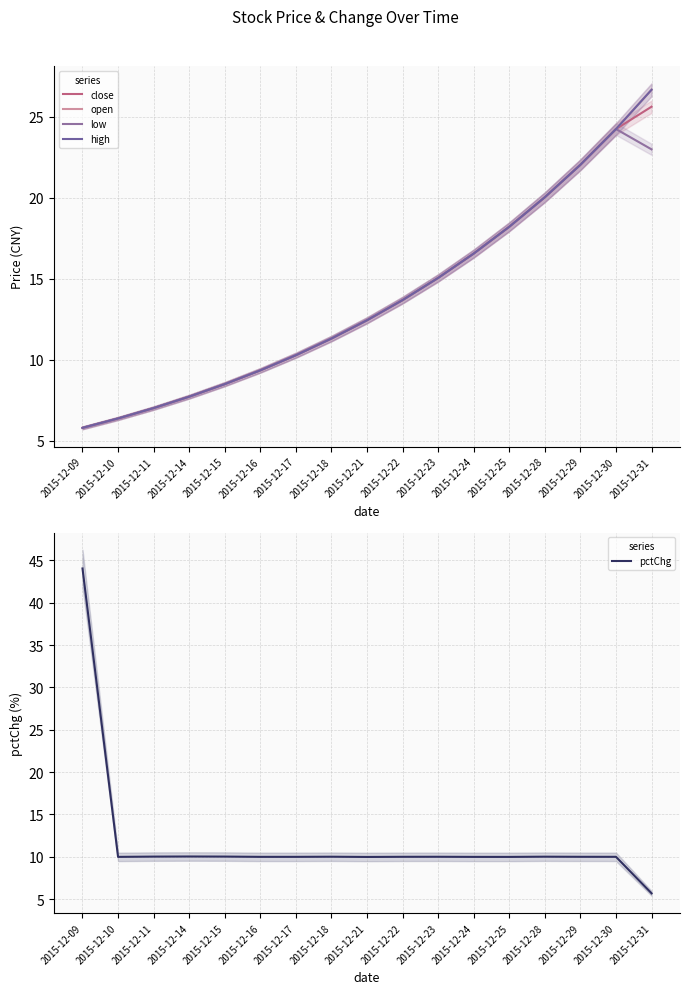

Between 2015-12-15 and 2015-12-16, which is larger?

2015-12-16